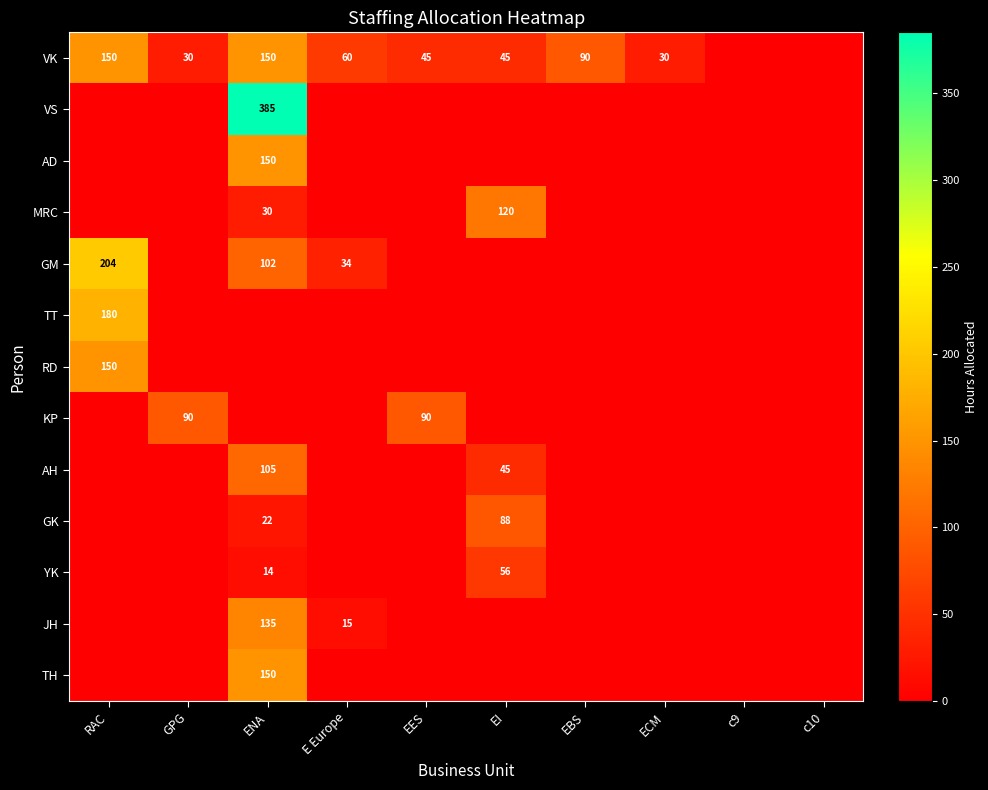

At how many categories does at least one series exceed 317?

1